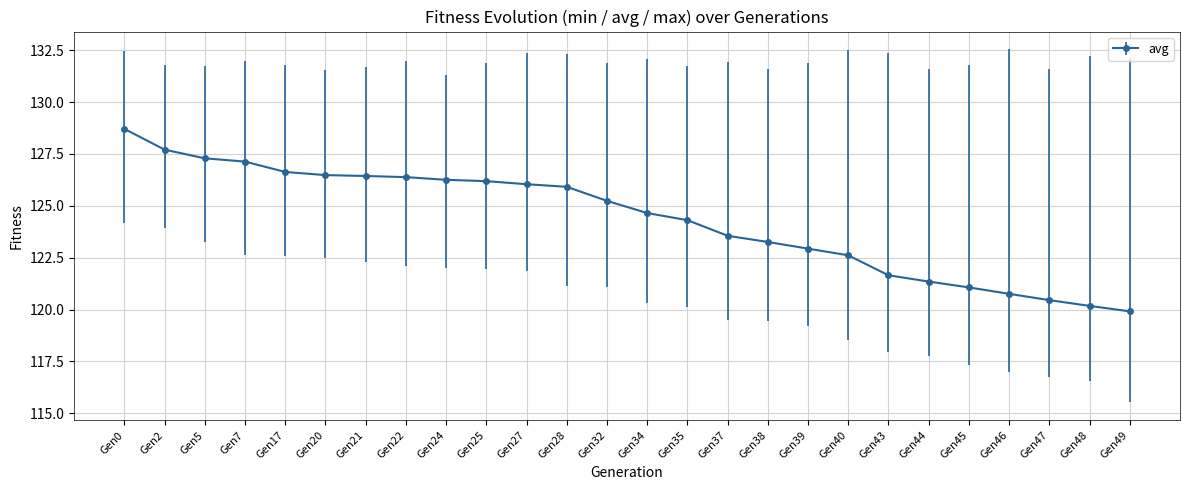

What is the difference between the values at Gen48 and Gen17?

6.5